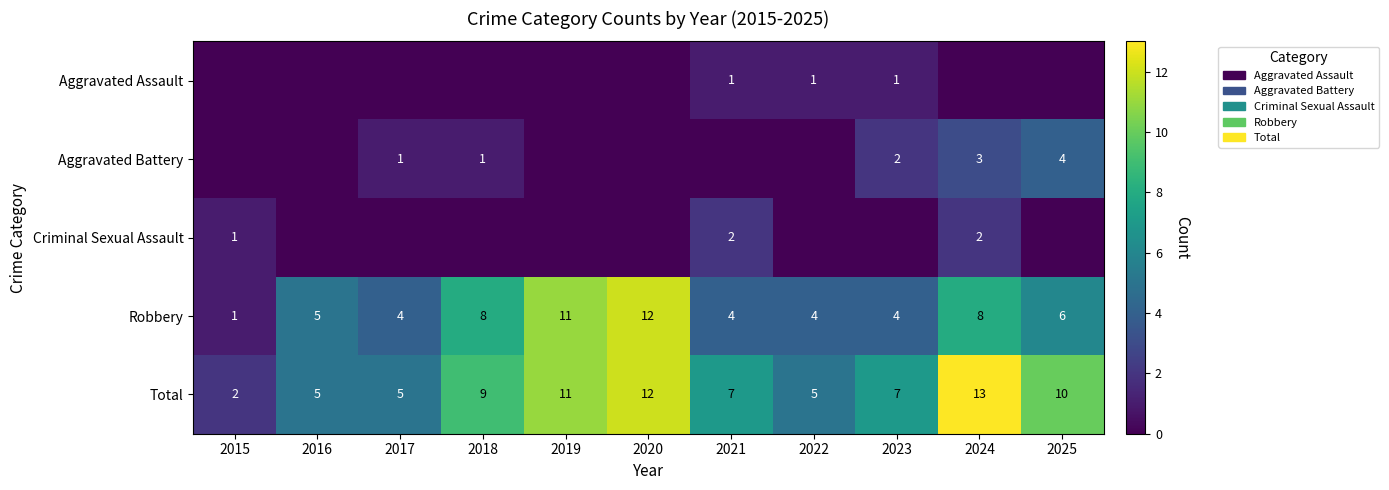

At how many categories does at least one series exceed 11?

2